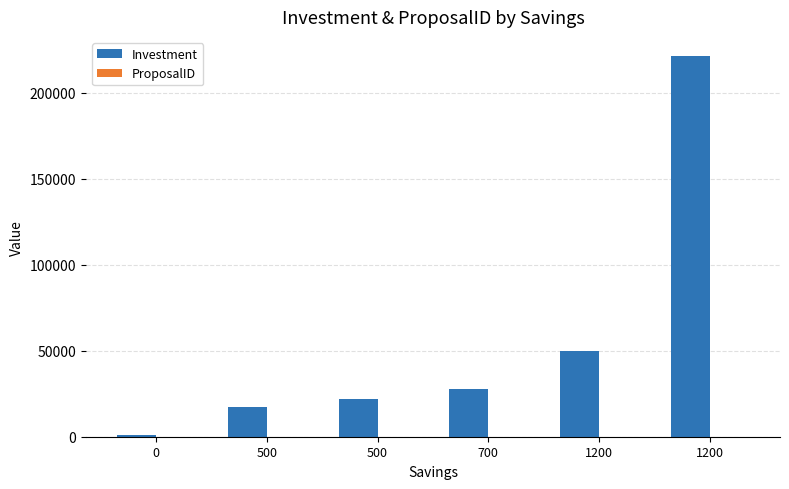

Rank the categories by Investment value from highest to lowest.

1200, 1200, 700, 500, 500, 0